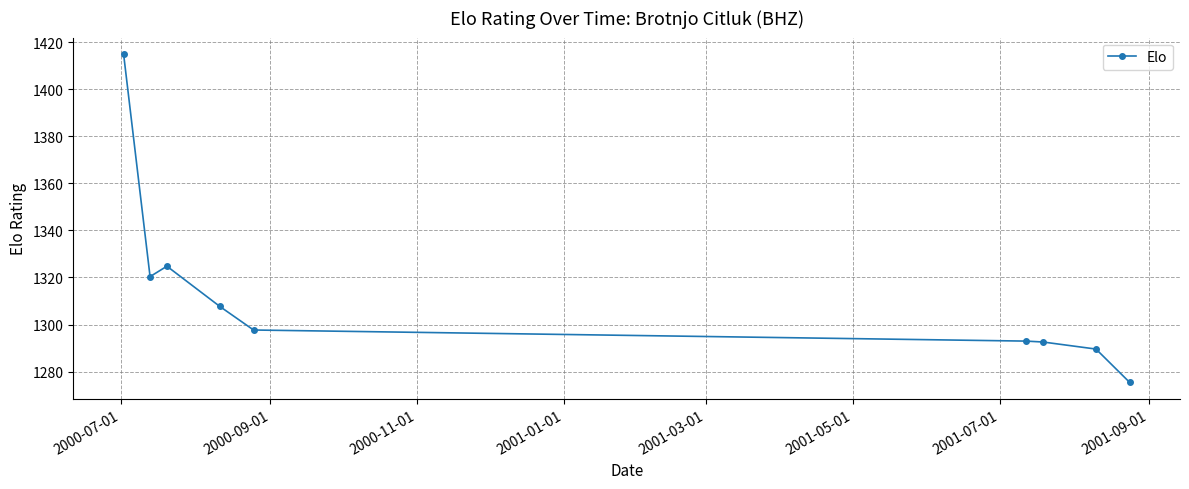

Is this an area chart (filled region under the line)?

No